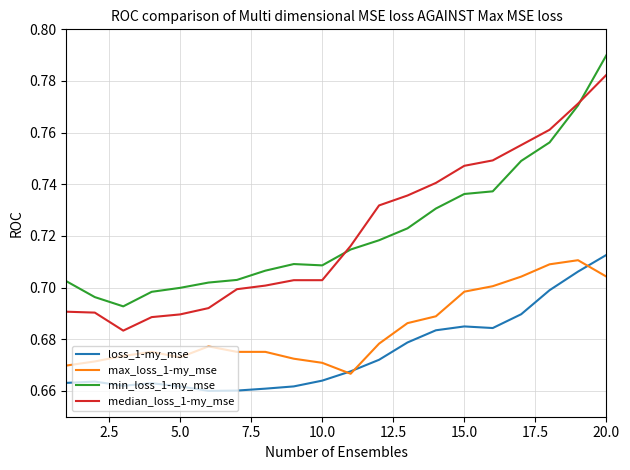

After their last crossing, which series has the higher values: min_loss_1-my_mse or median_loss_1-my_mse?

min_loss_1-my_mse